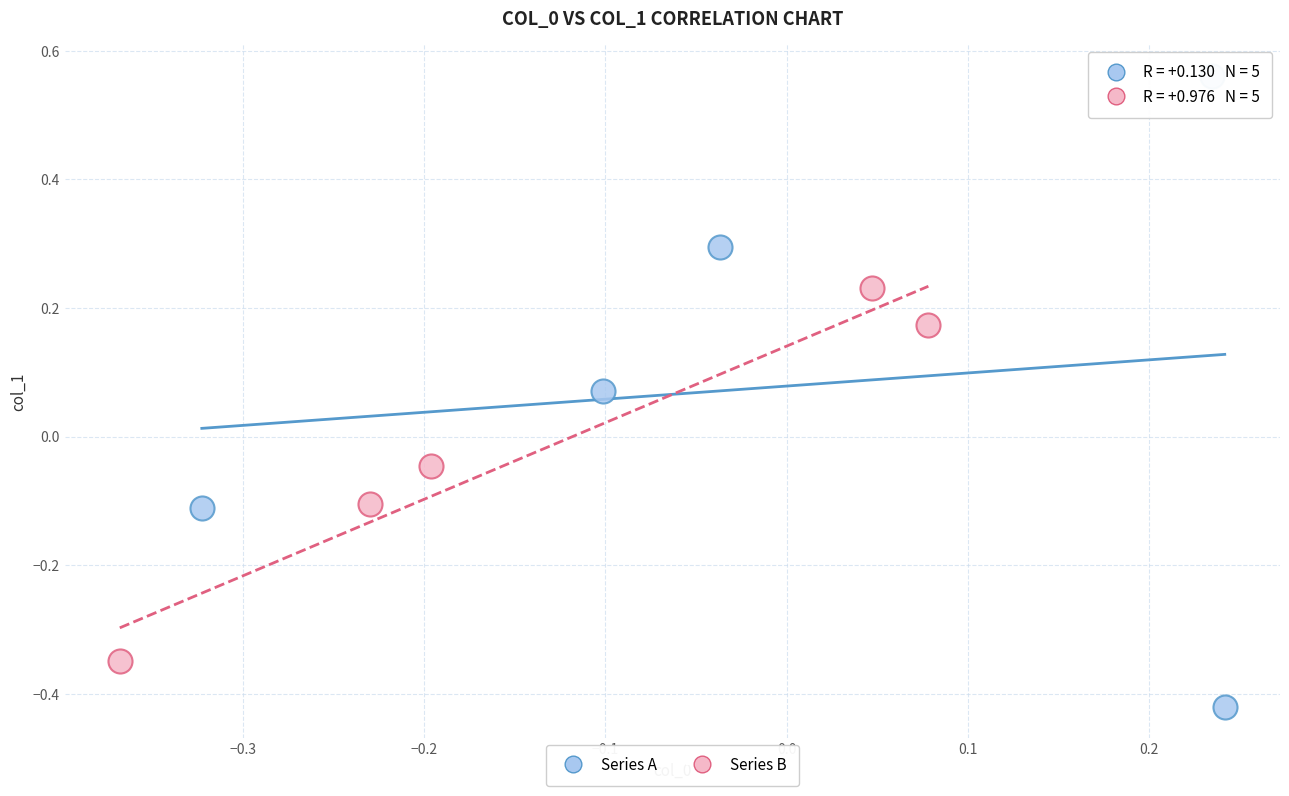

Which series contains the highest Y value?

Series A